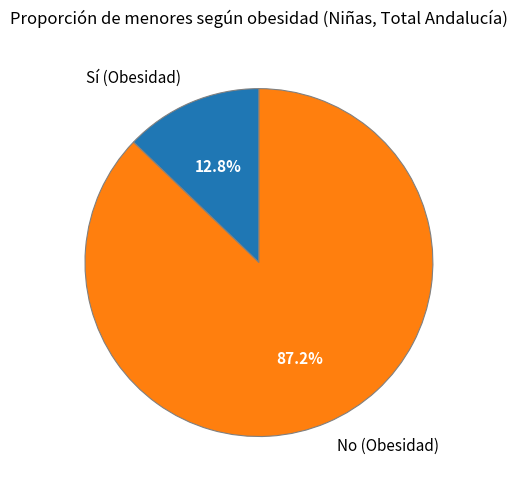

To the nearest percent, what is the difference between the largest and smallest slice percentages?

74%